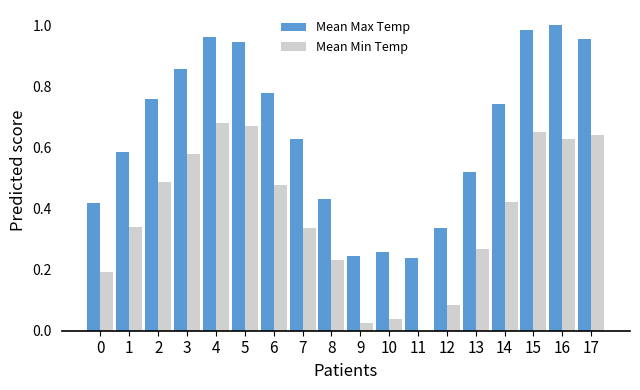

What is the total value across all series at 16?

1.6